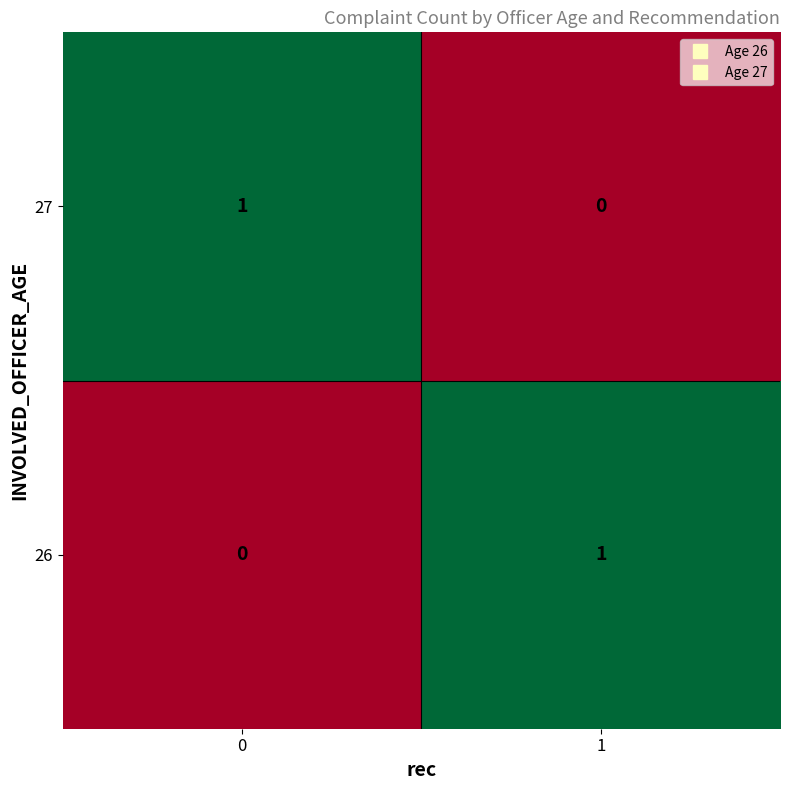

Reading left to right, transcribe all the data shown in this chart.

27: 1	0
26: 0	1